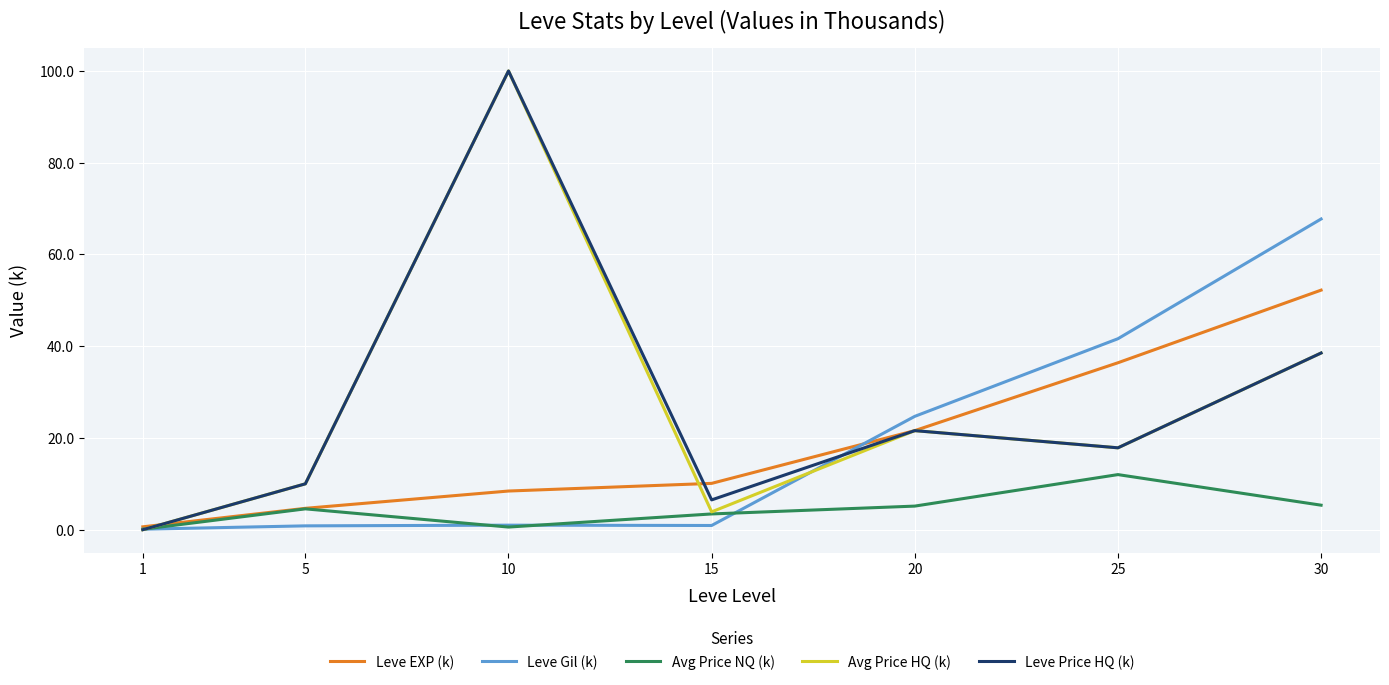

Is the value of Avg Price HQ (k) at 30 greater than the value of Avg Price NQ (k) at 20?

Yes